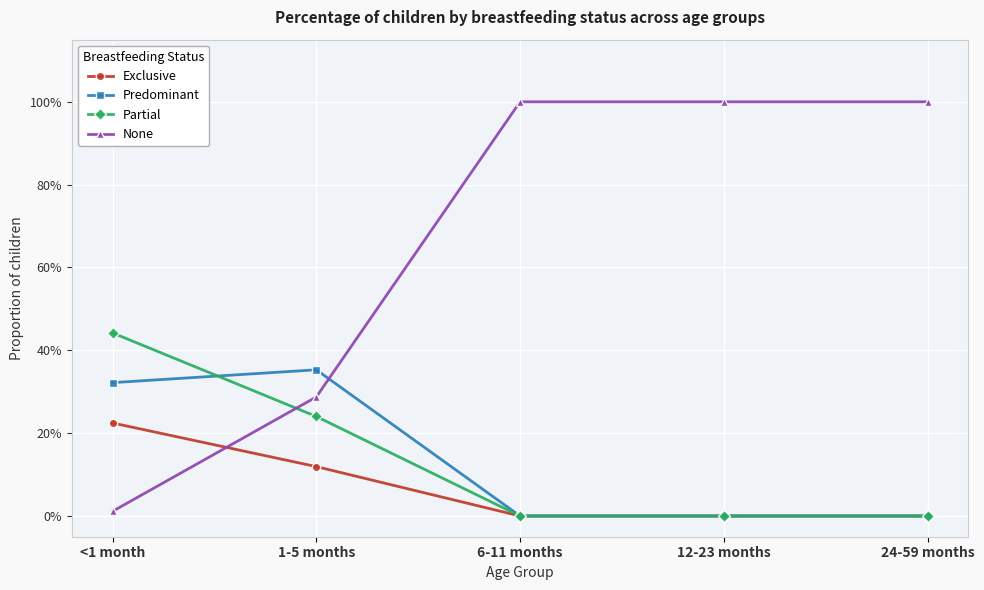

What is the sum of all Exclusive values?

0.3